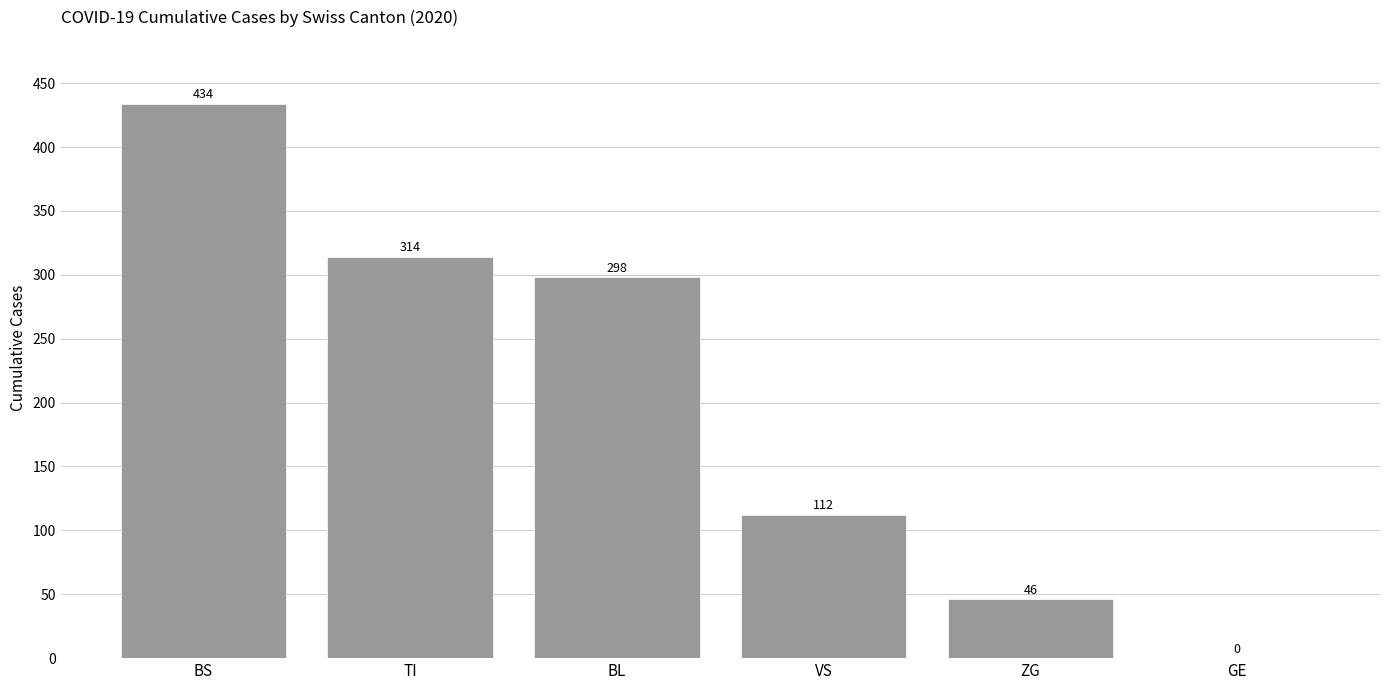

What is the maximum value shown in the chart?

434